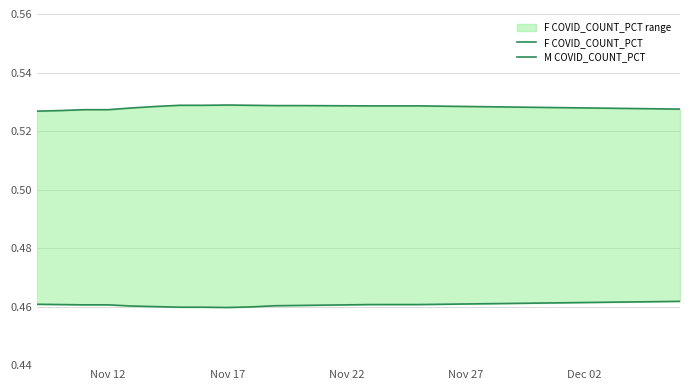

True or false: F COVID_COUNT_PCT has more than 1 interior local peaks.

False